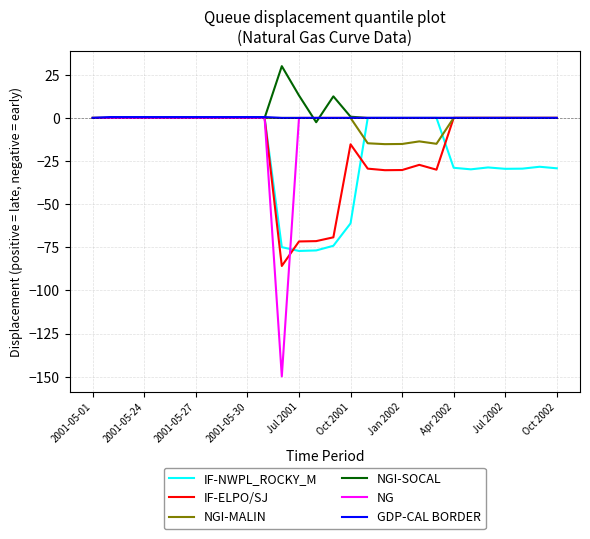

What is the highest value of the NGI-SOCAL series?

30.0